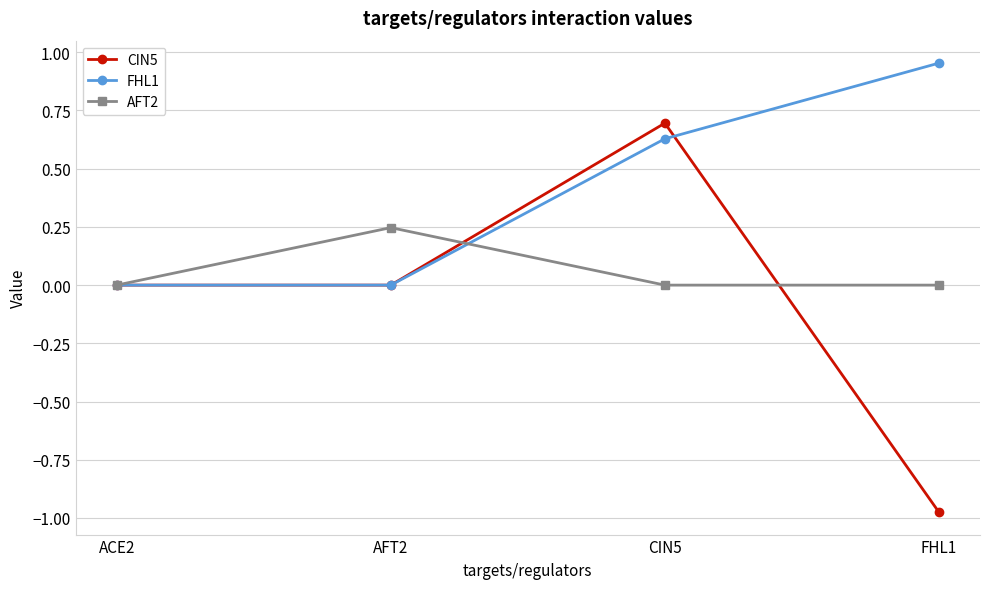

True or false: AFT2 has more than 2 points higher than both neighbors.

False